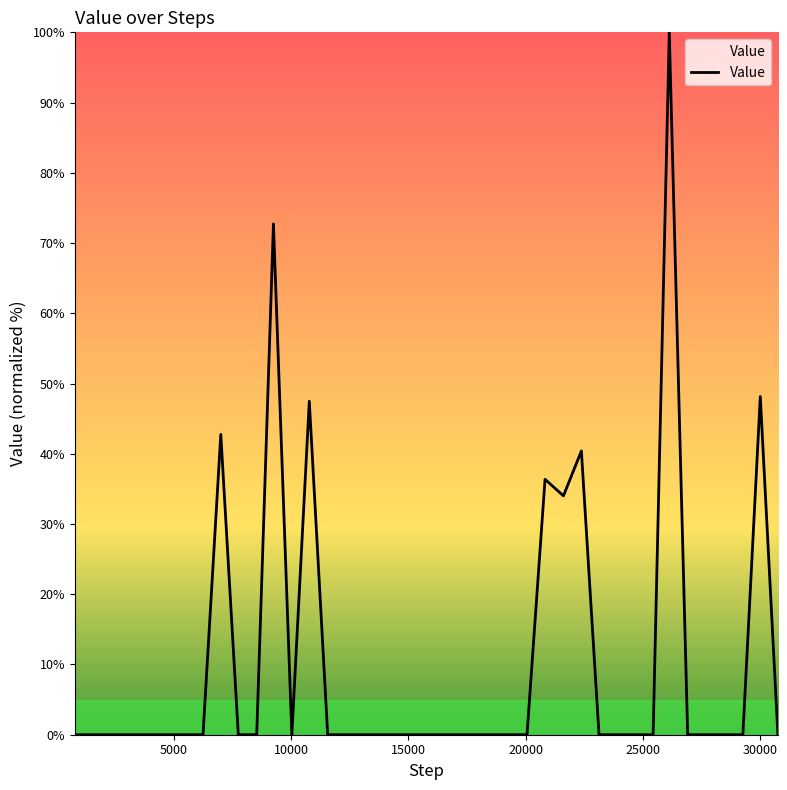

What is the difference between the maximum and minimum values?

100.0